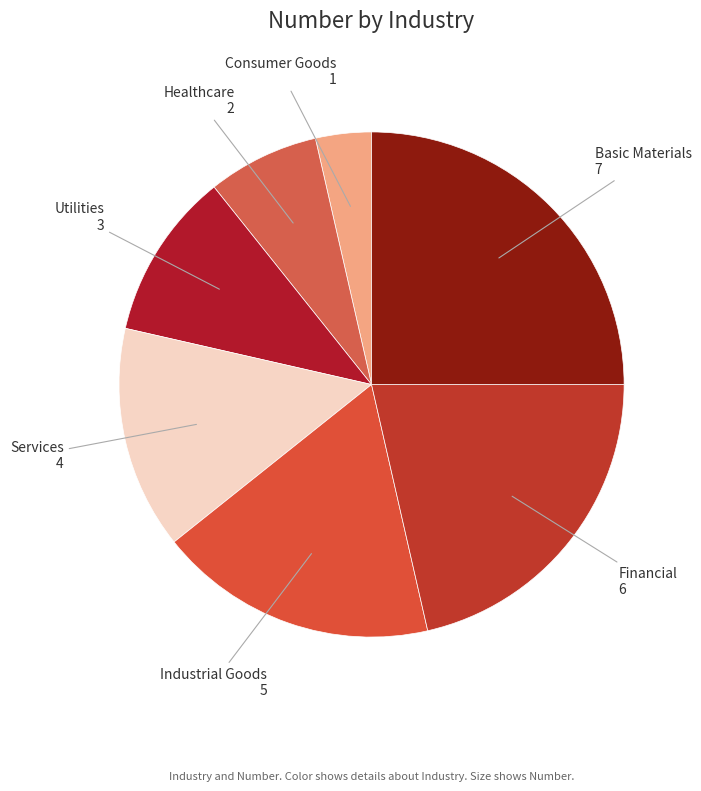

The Utilities slice represents 11% of the pie. True or false?

True